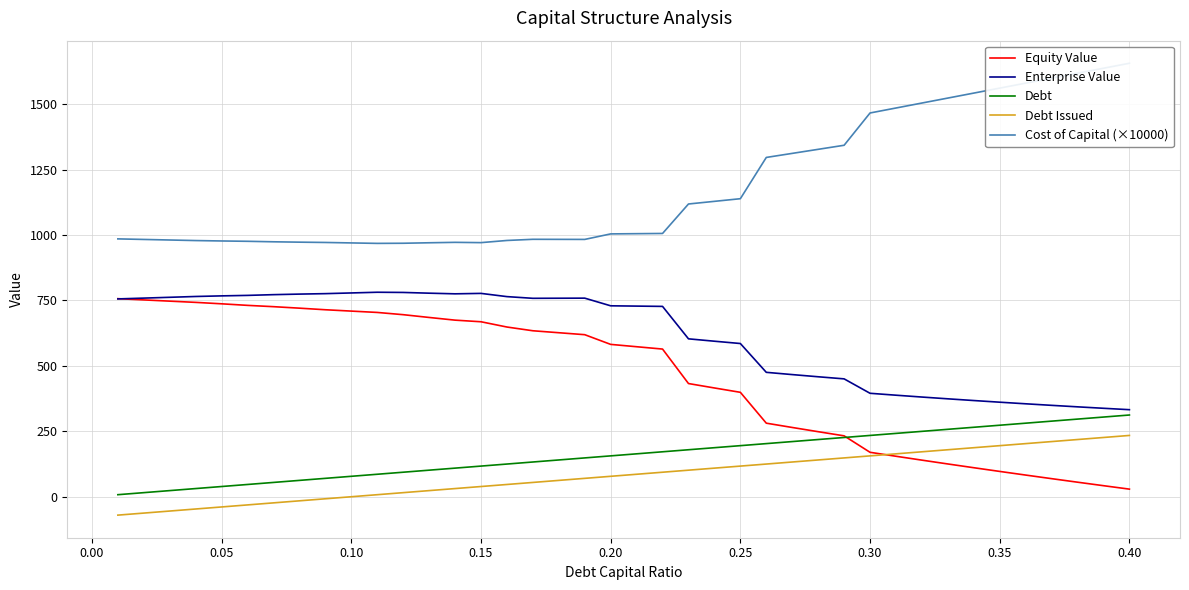

True or false: Debt and Debt Issued cross at least once.

False